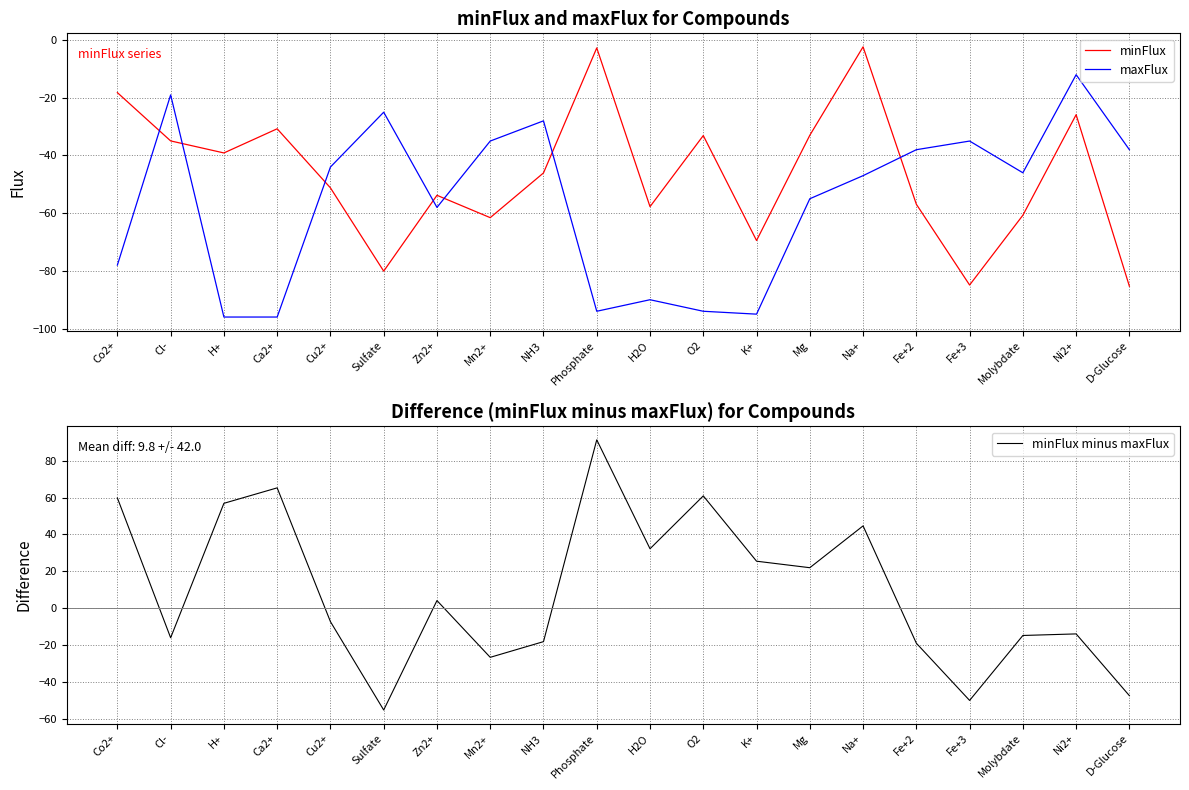

Which category has the highest value across all series?

Phosphate